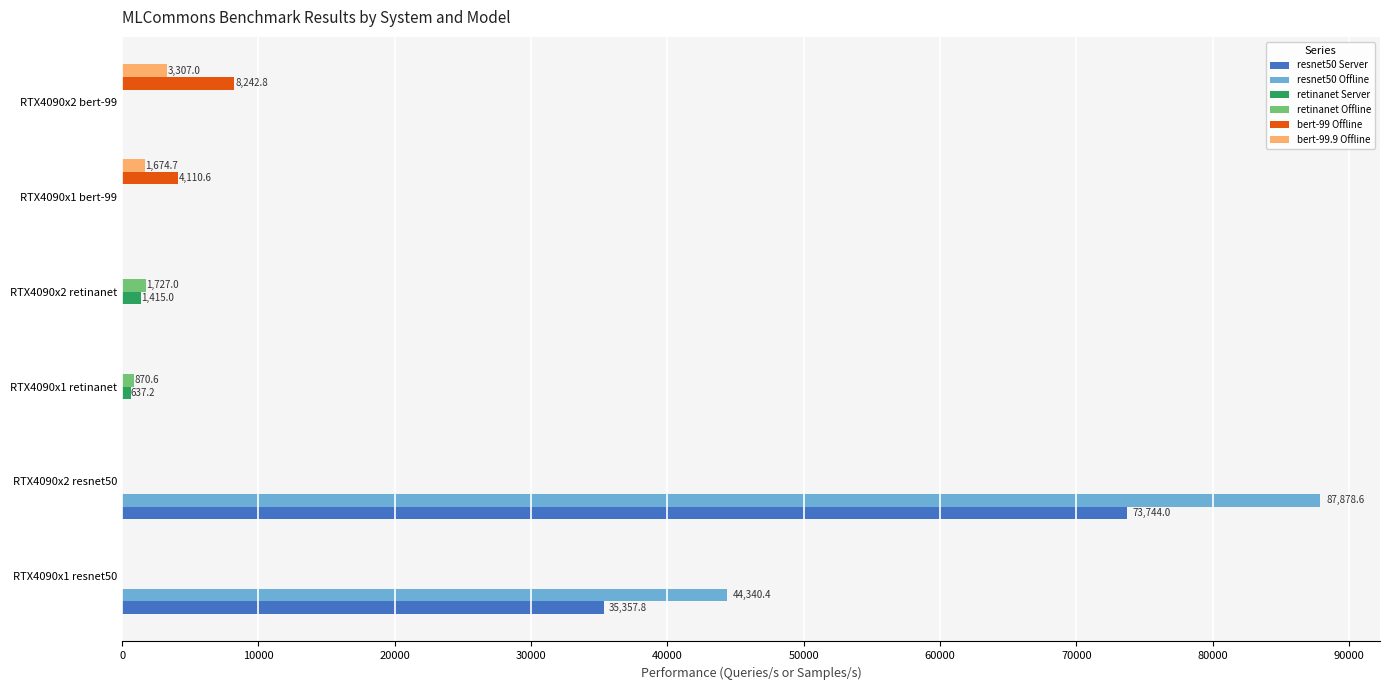

What is the total value across all series at RTX4090x1 resnet50?

79698.2